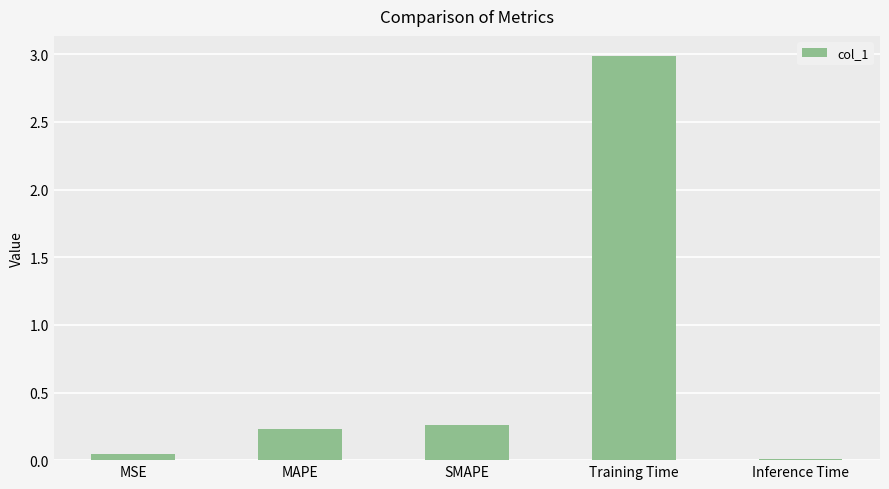

The value at MSE is 0.0. True or false?

True